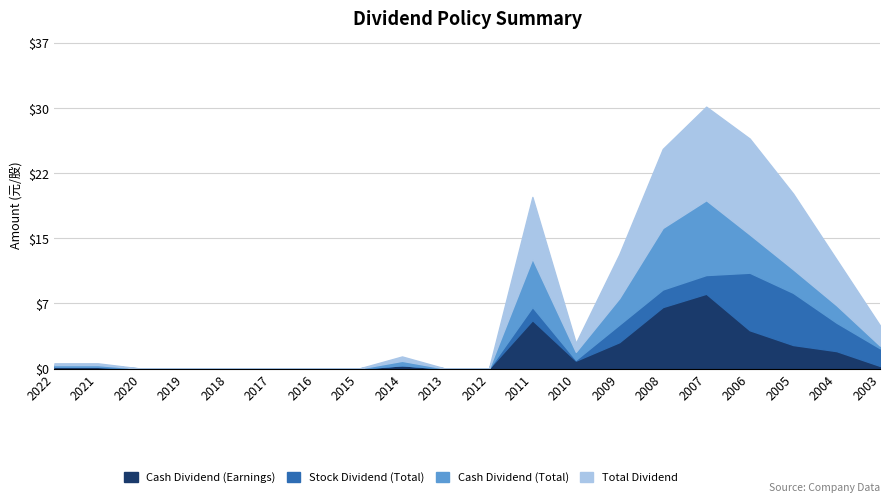

Which has a higher value, 2015 or 2018?

2015